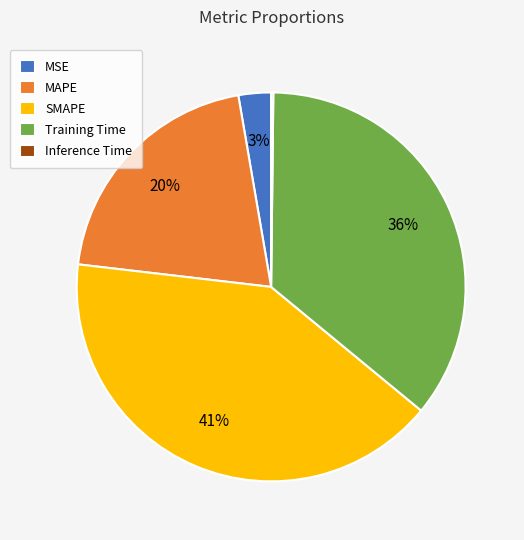

Is the sum of Training Time and MAPE greater than half?

Yes